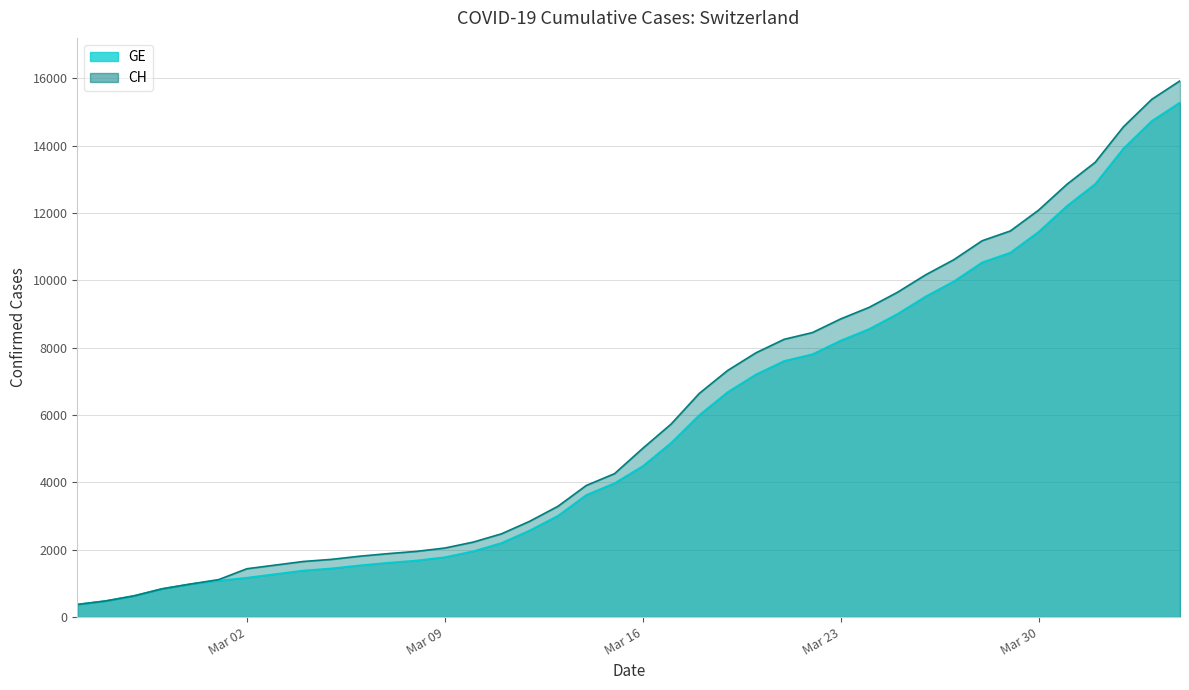

What is the label of the 1st point from the right?

2020-04-04